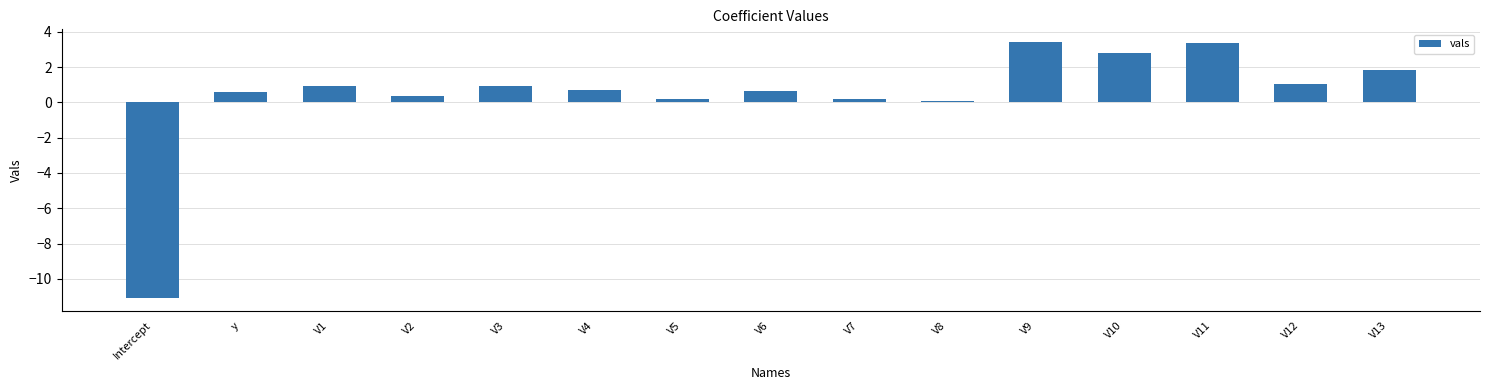

The value at V11 is 5.0. True or false?

False